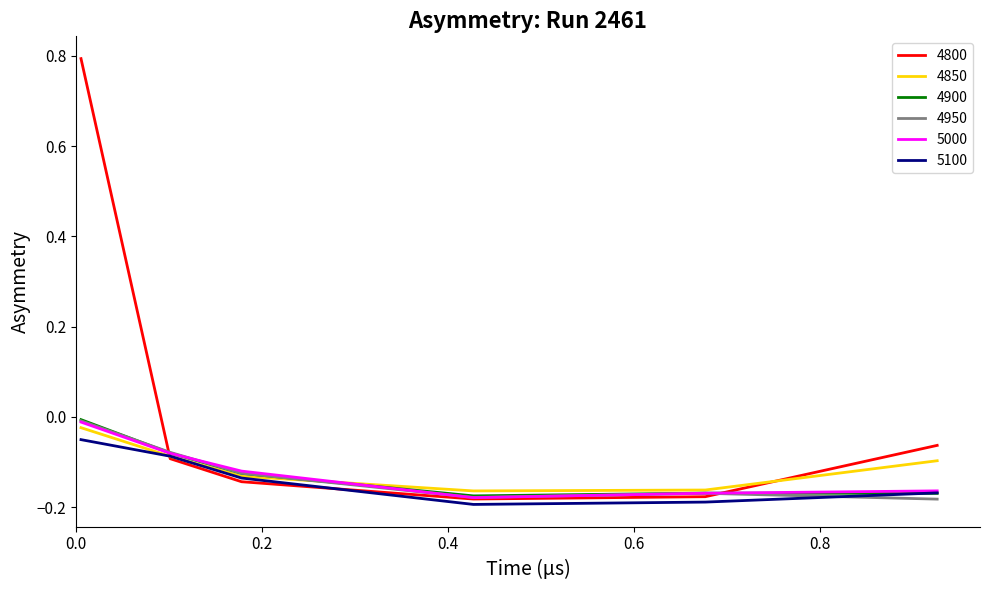

What is the maximum value shown in the chart?

0.8